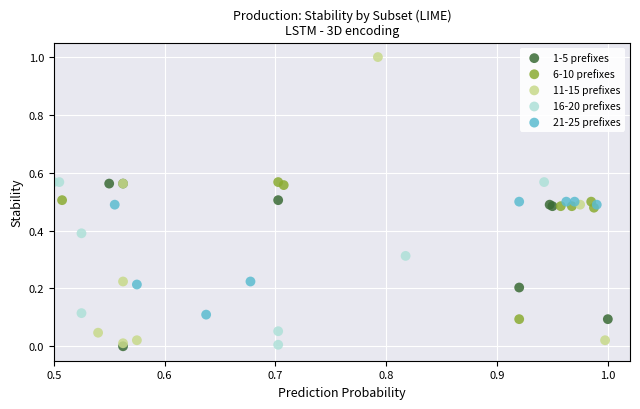

Which series has the largest Y range (max minus min)?

11-15 prefixes